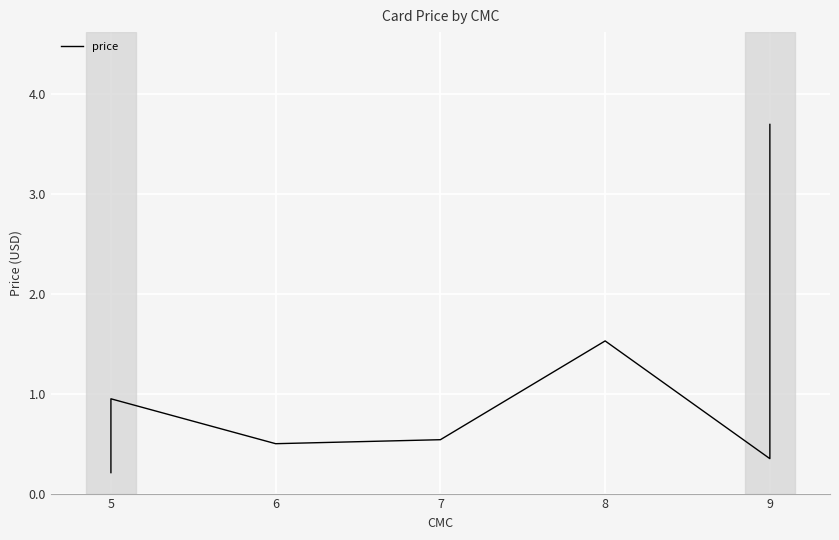

What is the difference between the second highest and minimum values?

1.3